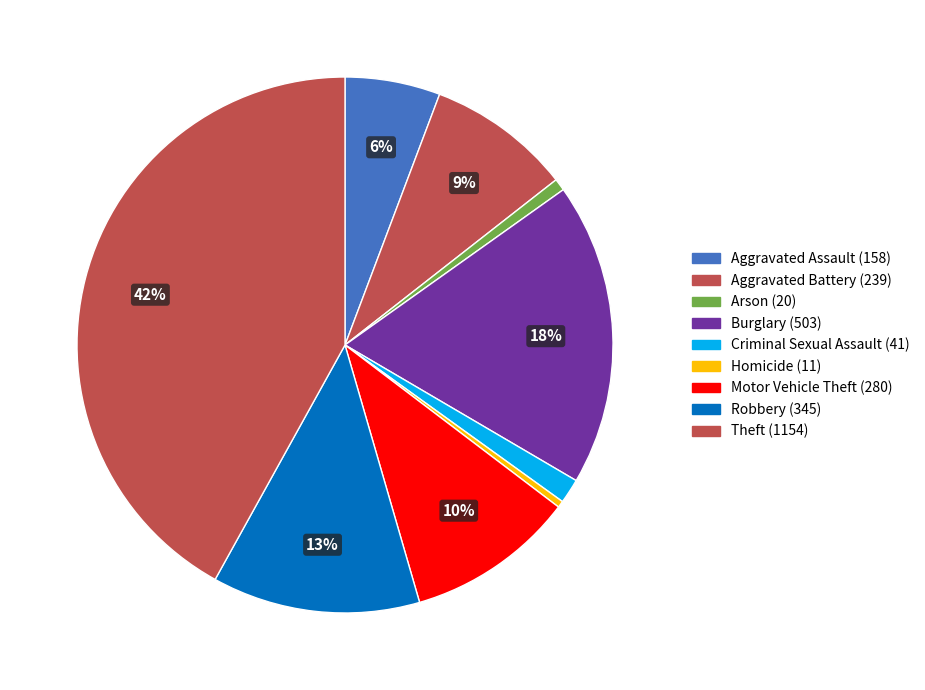

What percentage is the Robbery slice, to the nearest percent?

13%